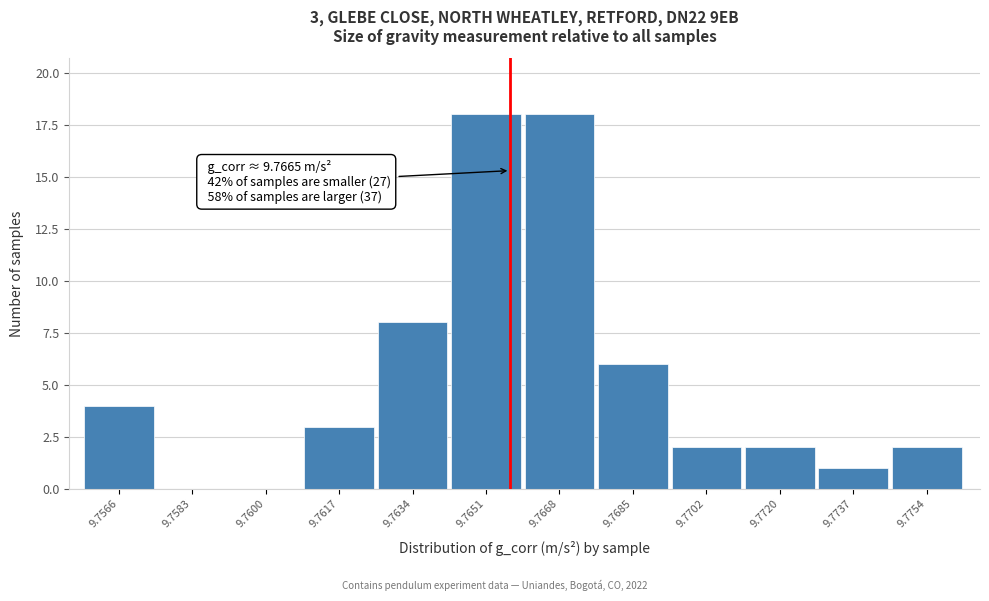

Reading left to right, transcribe all the data shown in this chart.

9.7566=4	9.7583=0	9.7600=0	9.7617=3	9.7634=8	9.7651=18	9.7668=18	9.7685=6	9.7702=2	9.7720=2	9.7737=1	9.7754=2